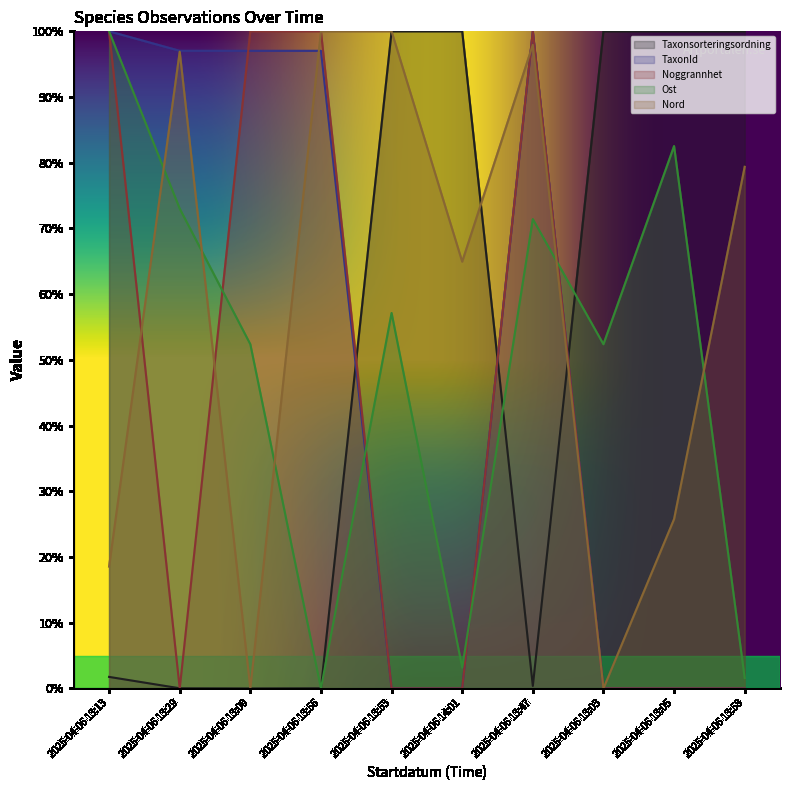

In Noggrannhet, how many points are higher than both neighbors (excluding endpoints)?

1